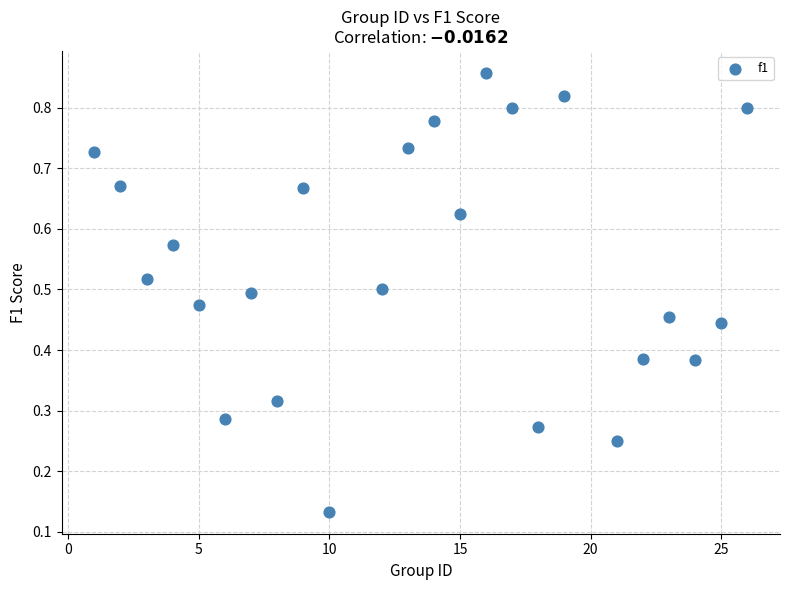

What is the range of X values (max minus min)?

25.0